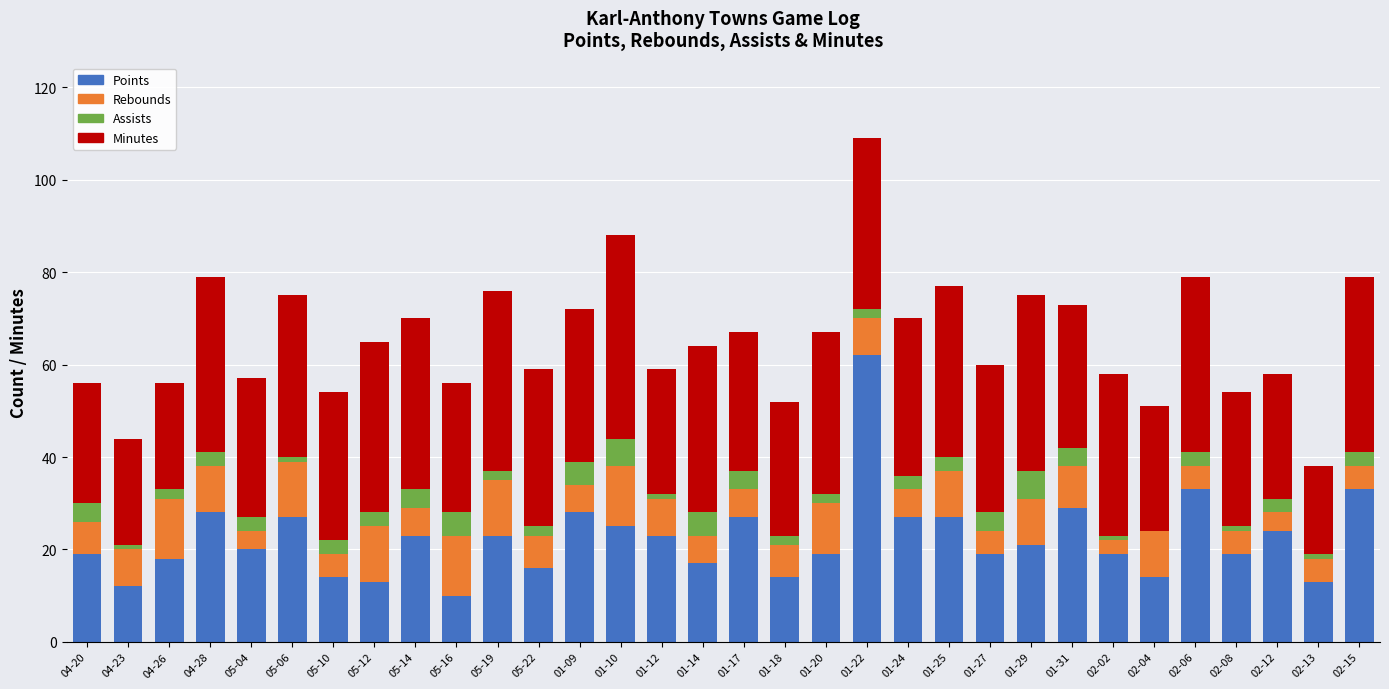

Is it true that Points equals 12 at 01-17?

False